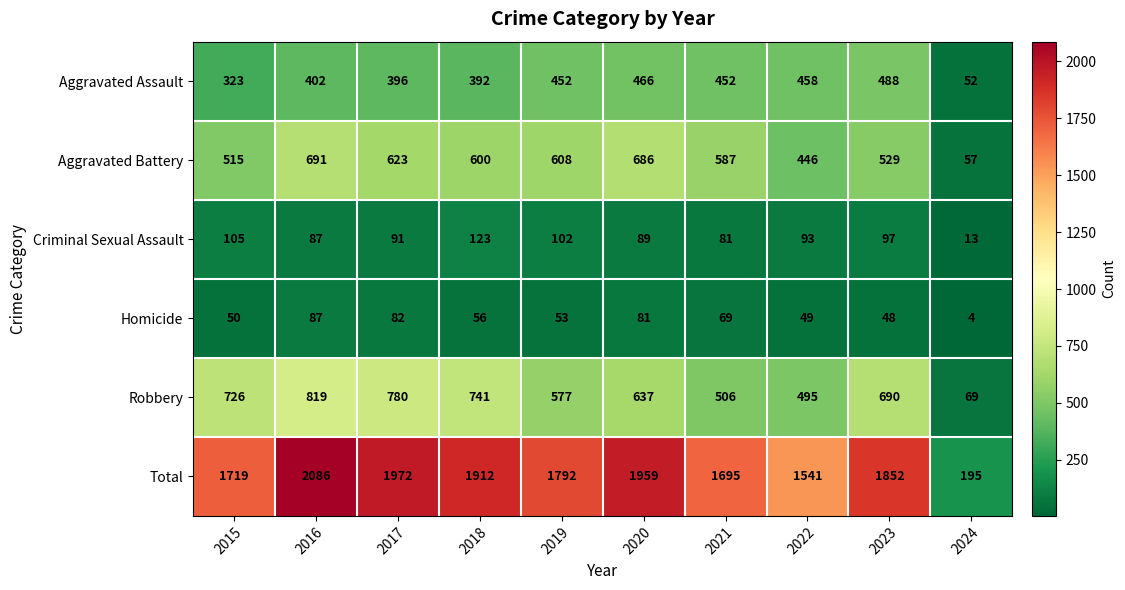

Rank the series at 2017 from lowest to highest value.

Homicide, Criminal Sexual Assault, Aggravated Assault, Aggravated Battery, Robbery, Total